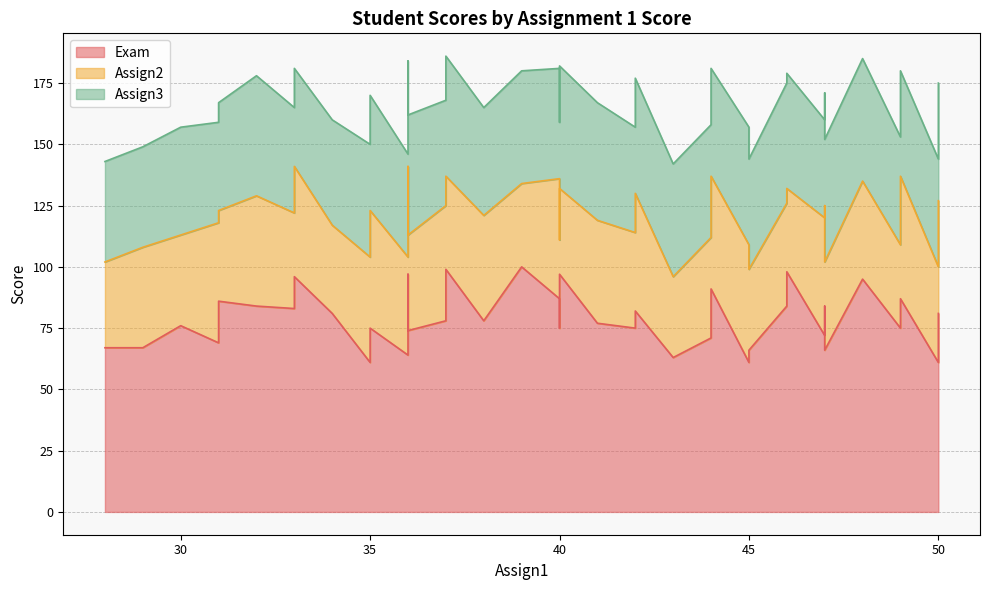

True or false: Exam has a value of 21 at 36.

False